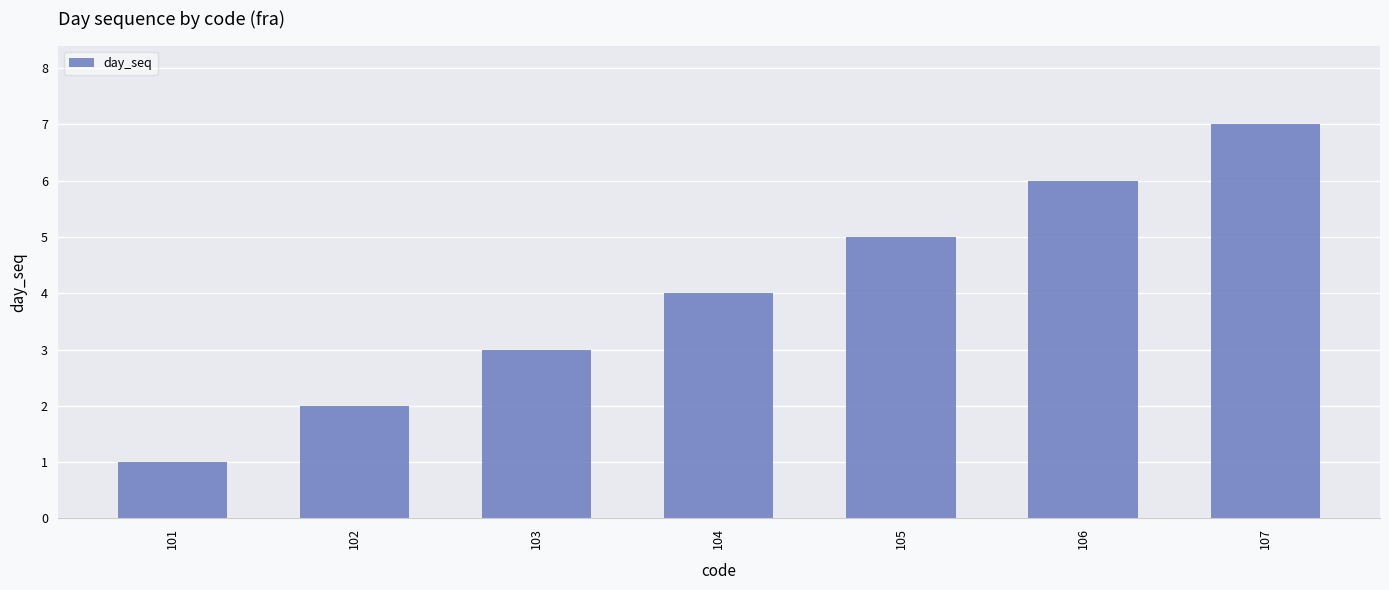

Approximately how many times larger is the value at 102 compared to 106?

0.3